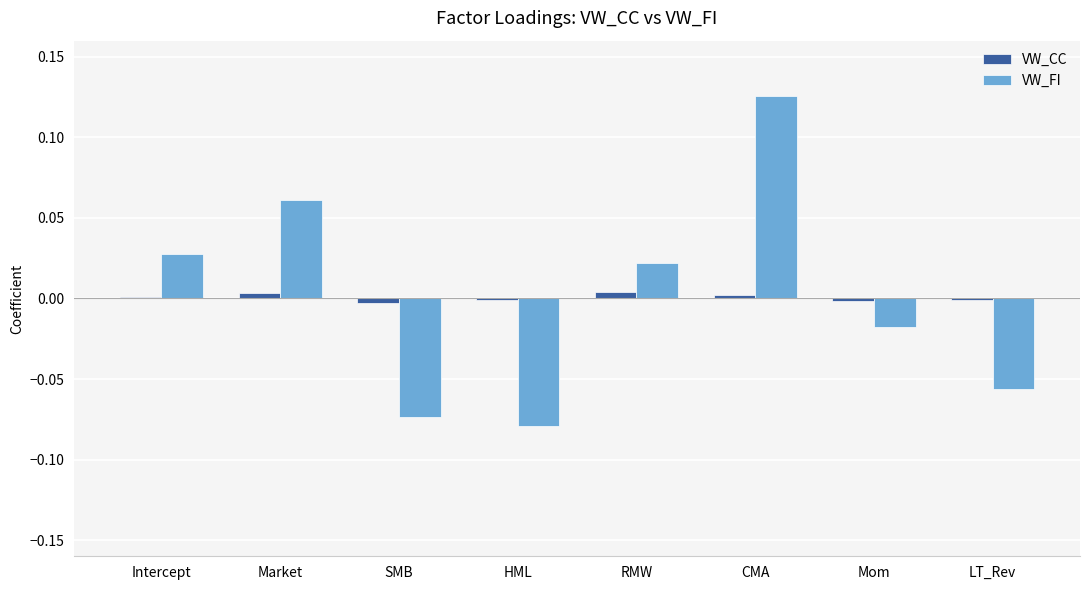

What are all the series names shown in the legend?

VW_CC, VW_FI